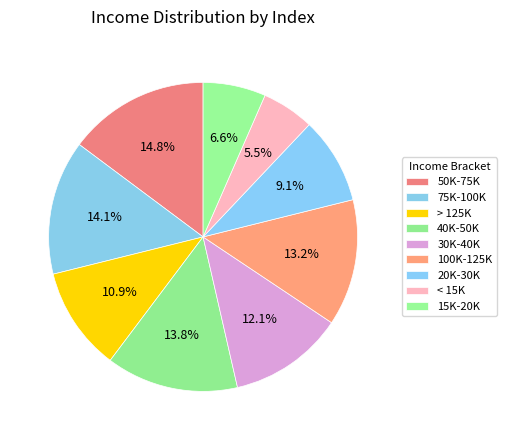

Count the number of slices in the pie.

9